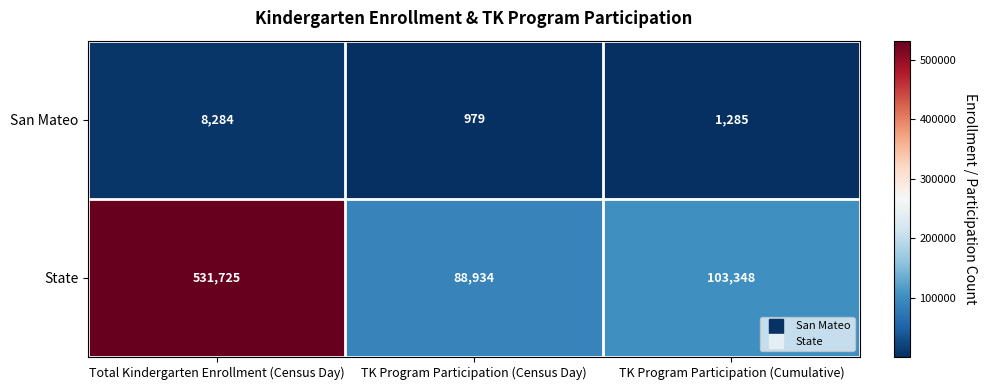

What is the difference between the maximum and minimum values in the State series?

442791